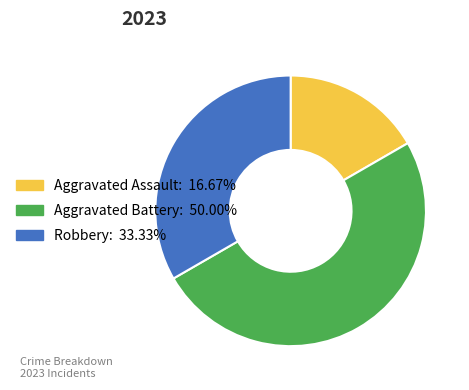

Is Robbery the majority of the pie?

No